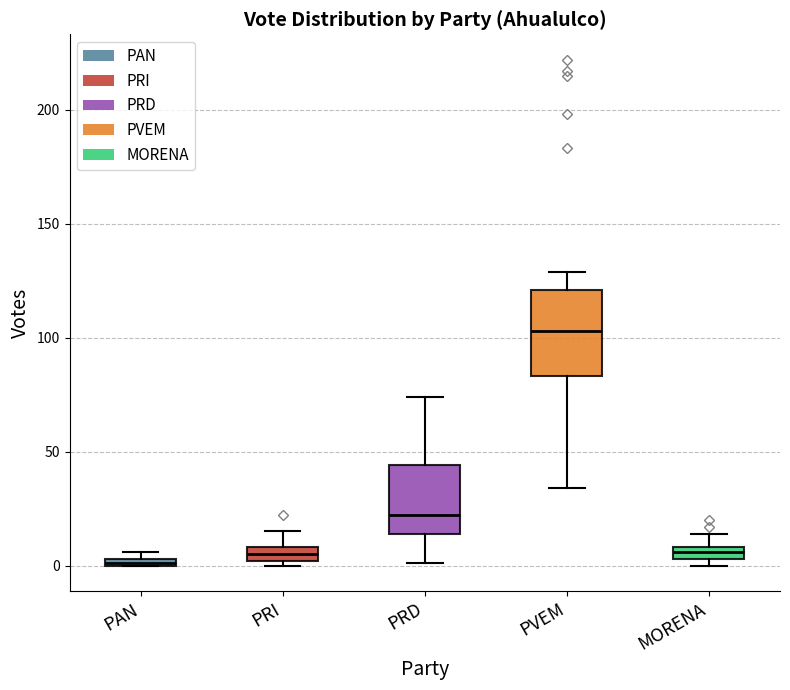

Which box has the highest median line?

PVEM